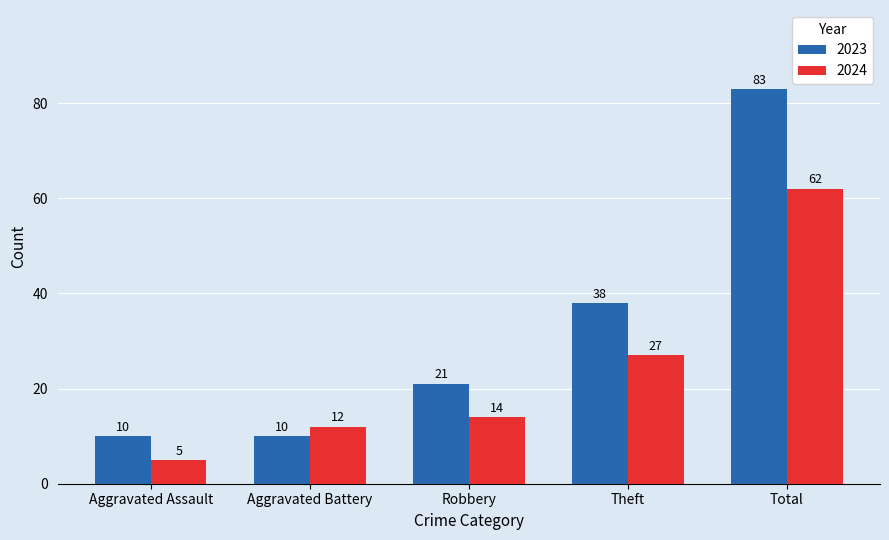

What position from the left is Theft?

4